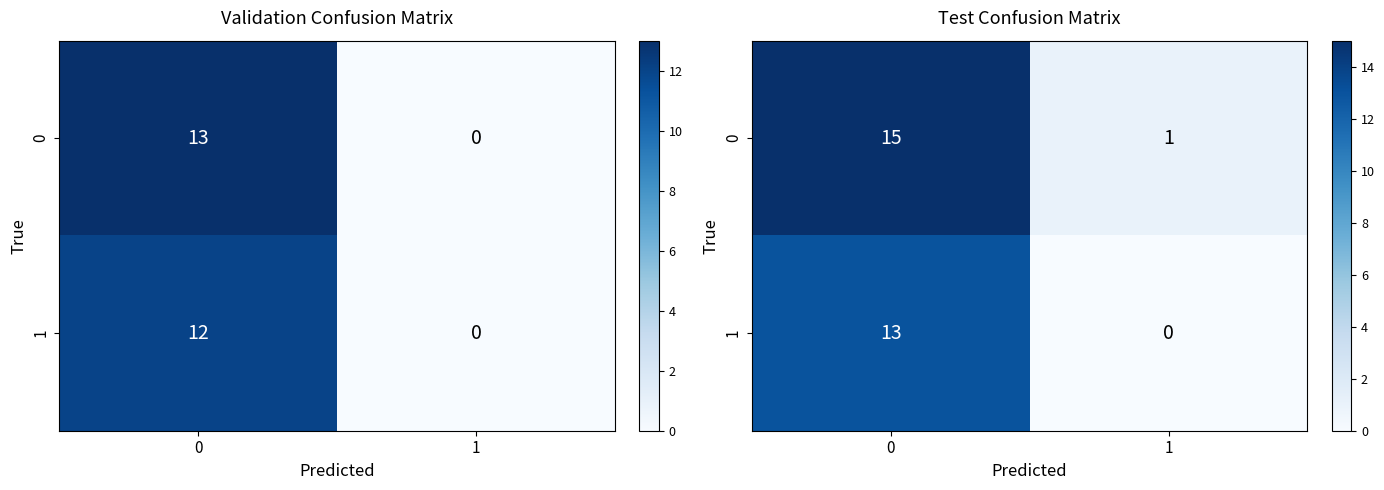

Read the 0 value at 0, to the nearest 10.

20